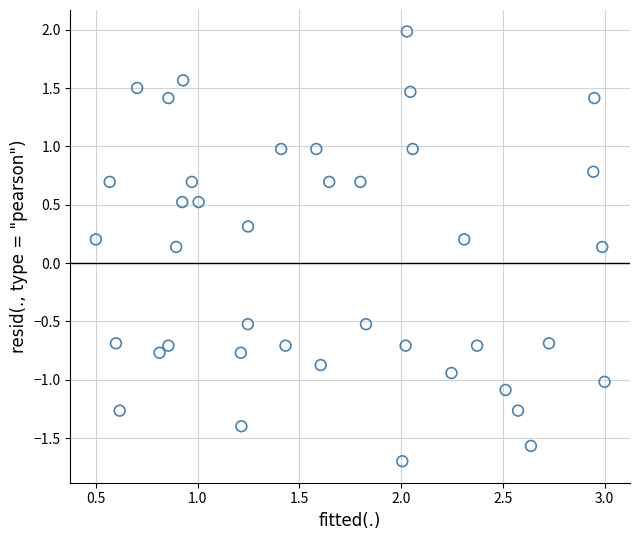

What is the range of Y values (max minus min)?

3.7